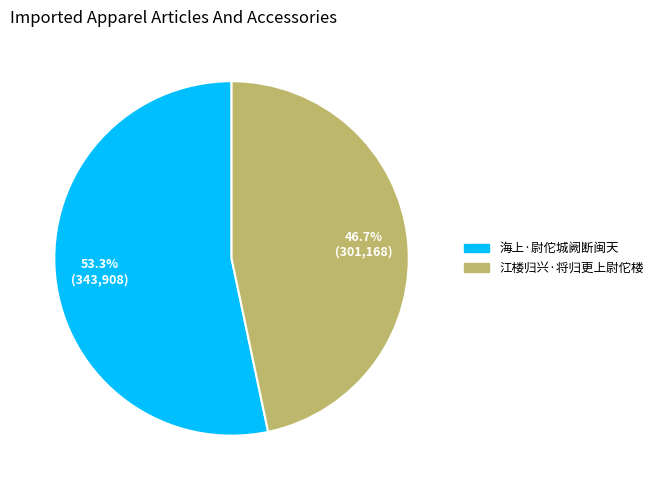

Approximately how many times larger is the value at 江楼归兴·将归更上尉佗楼 compared to 海上·尉佗城阙断闽天?

0.9